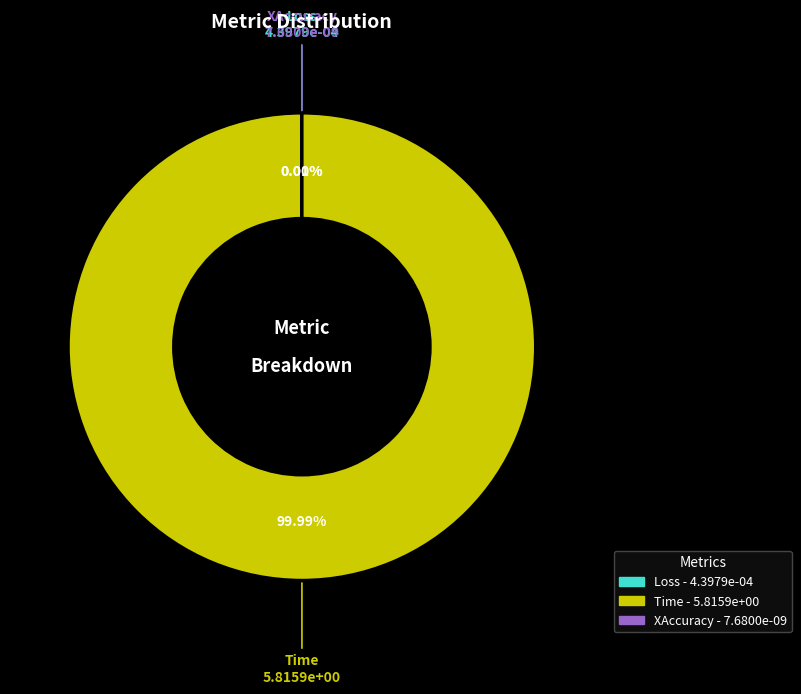

To the nearest percent, what percentage of the pie is Time?

100%